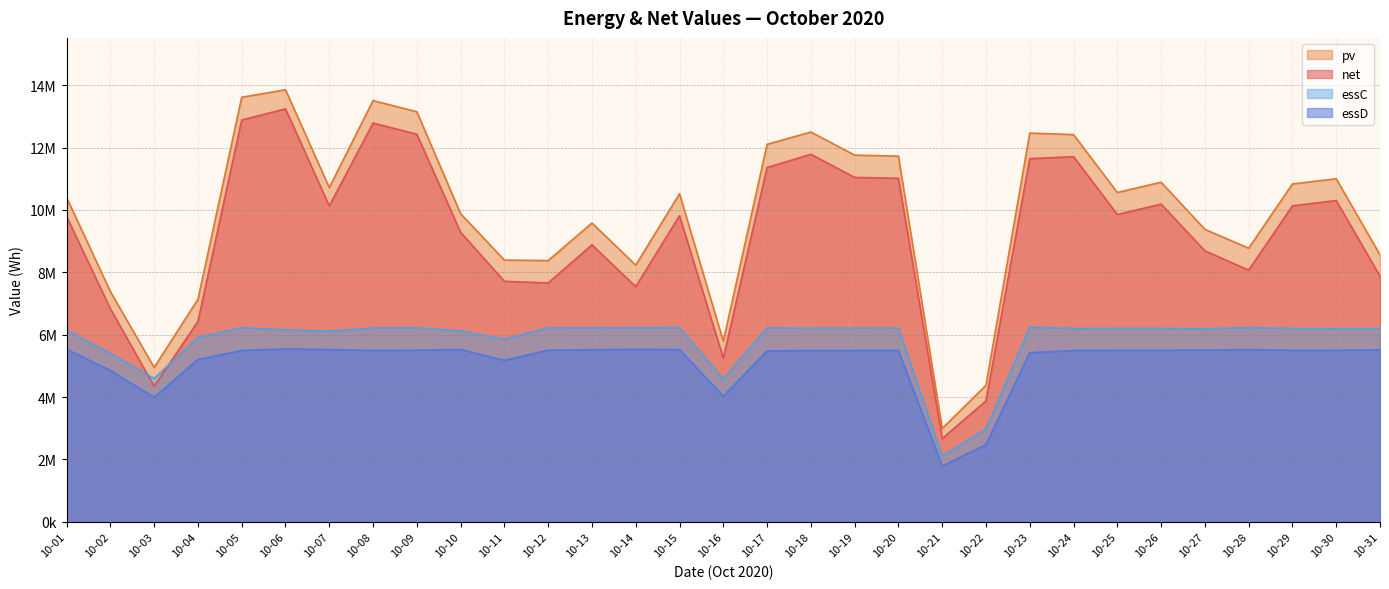

Does the chart display data point markers on the line(s)?

No